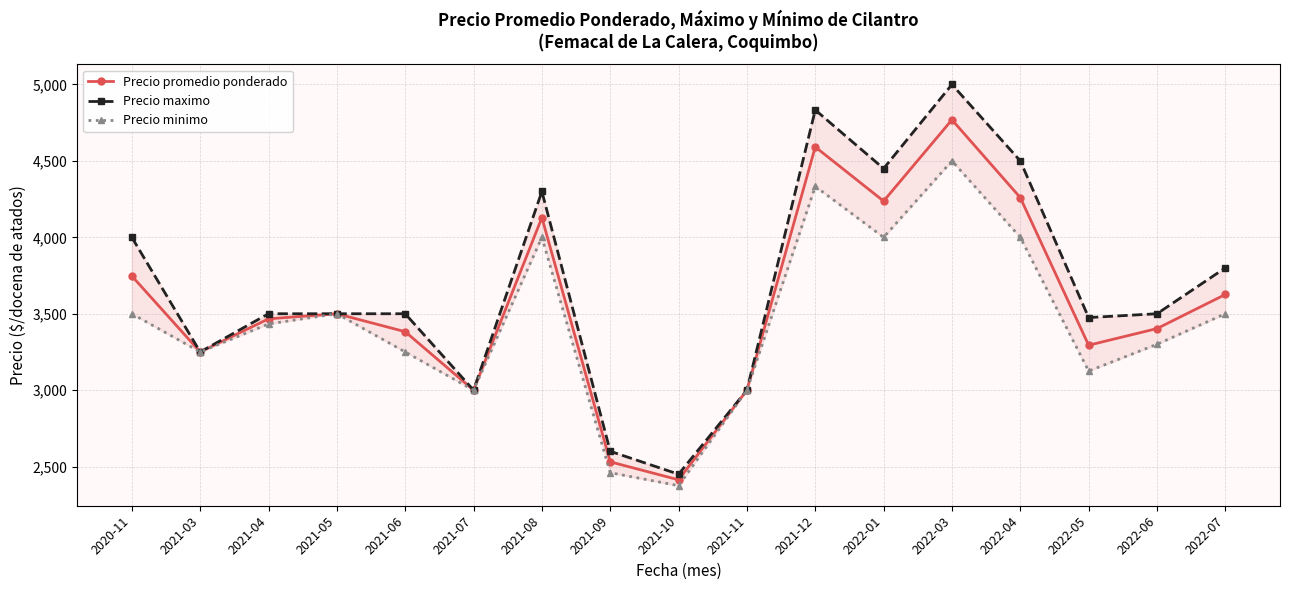

Where does the Precio maximo series first go above 3500?

2020-11